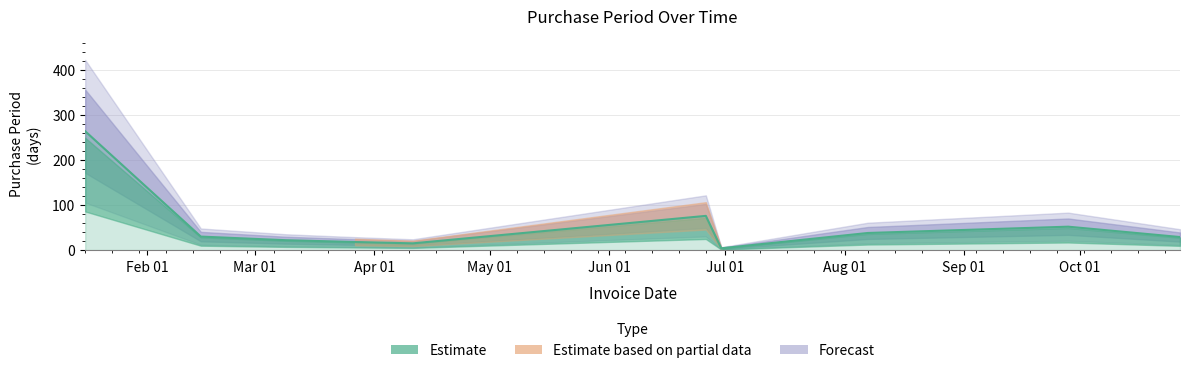

How many data points are less than 30?

5